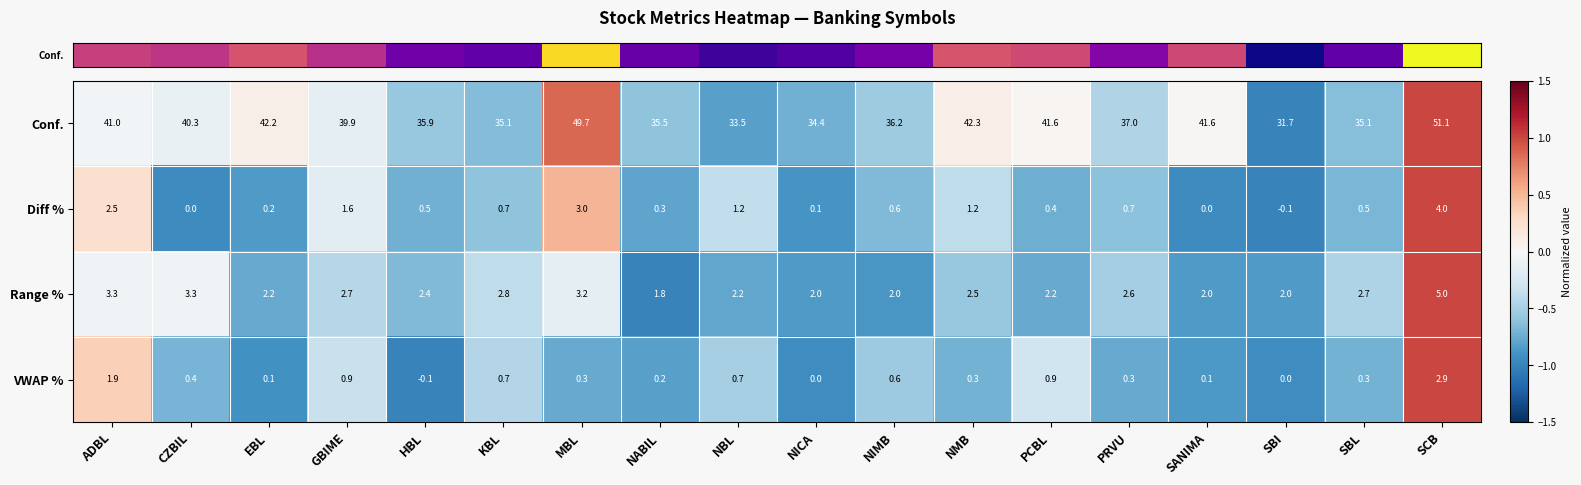

The value of Range % at PCBL is 3.0. True or false?

False